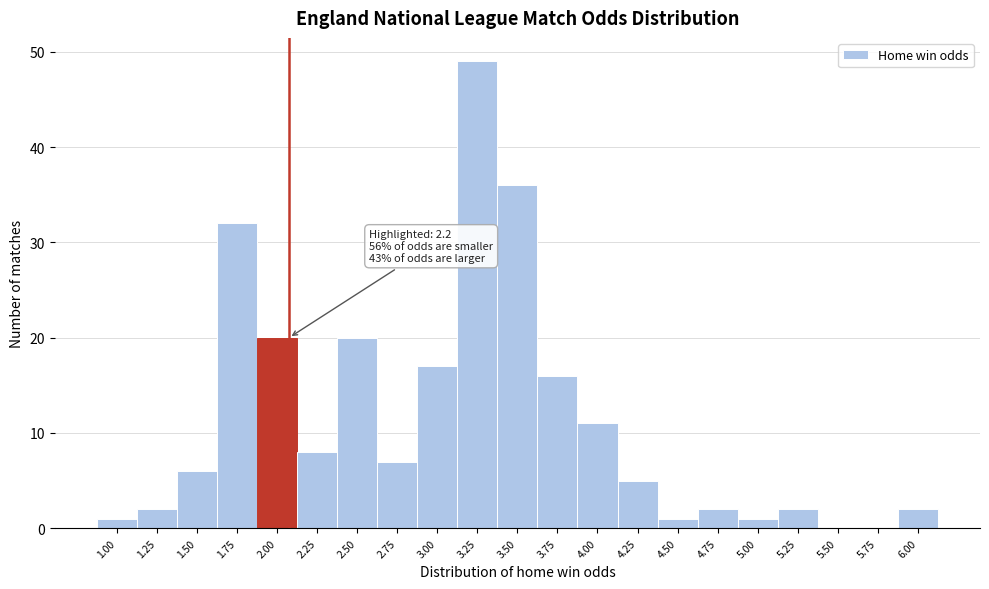

Reading left to right, list all the values displayed in this chart.

1.00=1	1.25=2	1.50=6	1.75=32	2.00=20	2.25=8	2.50=20	2.75=7	3.00=17	3.25=49	3.50=36	3.75=16	4.00=11	4.25=5	4.50=1	4.75=2	5.00=1	5.25=2	5.50=0	5.75=0	6.00=2